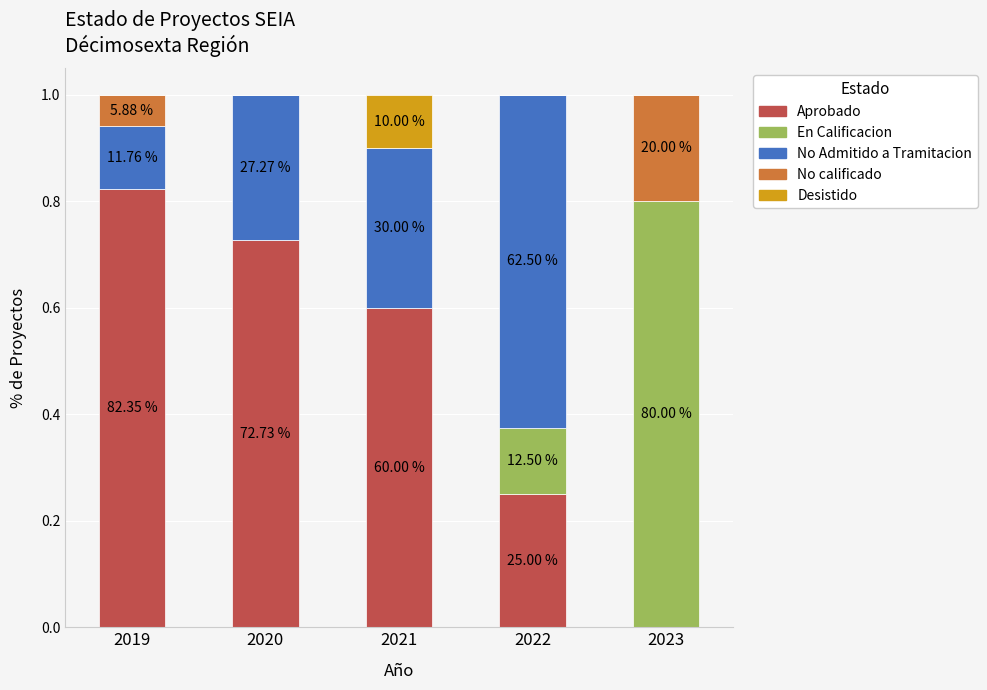

Does the chart contain stacked bars?

Yes